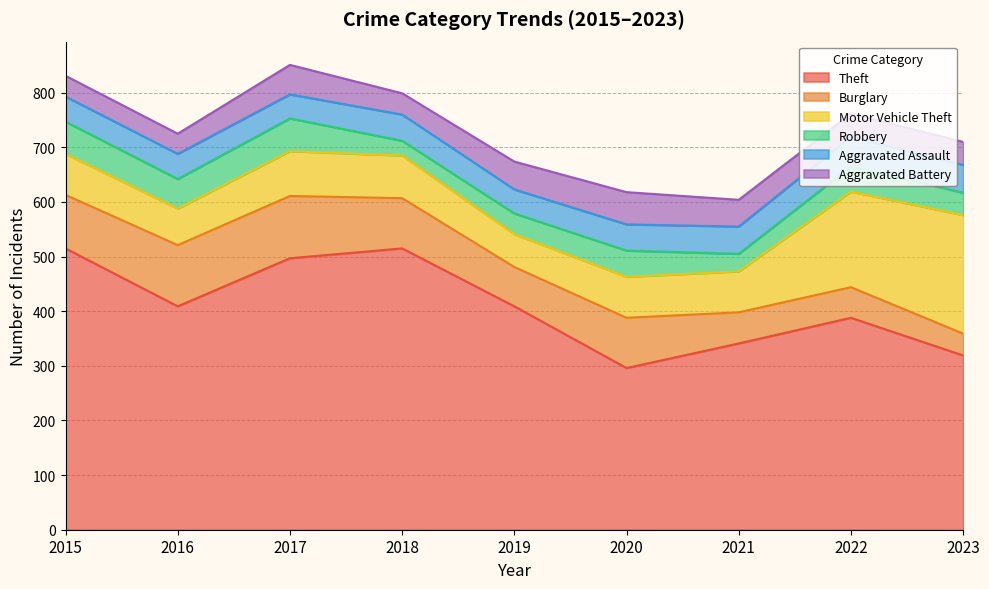

How many intersections are there between Aggravated Assault and Aggravated Battery?

4